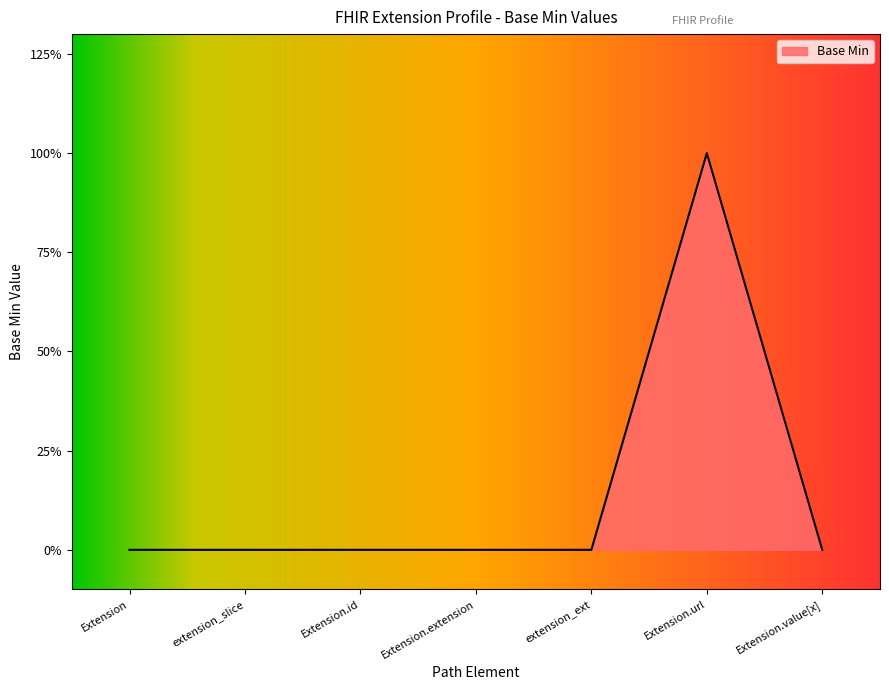

What is the label of the 3rd point from the left?

Extension.id